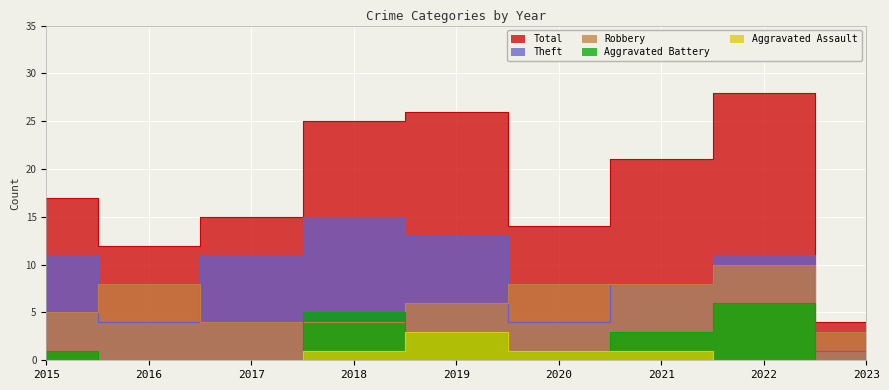

True or false: Aggravated Assault and Theft intersect in this chart.

False